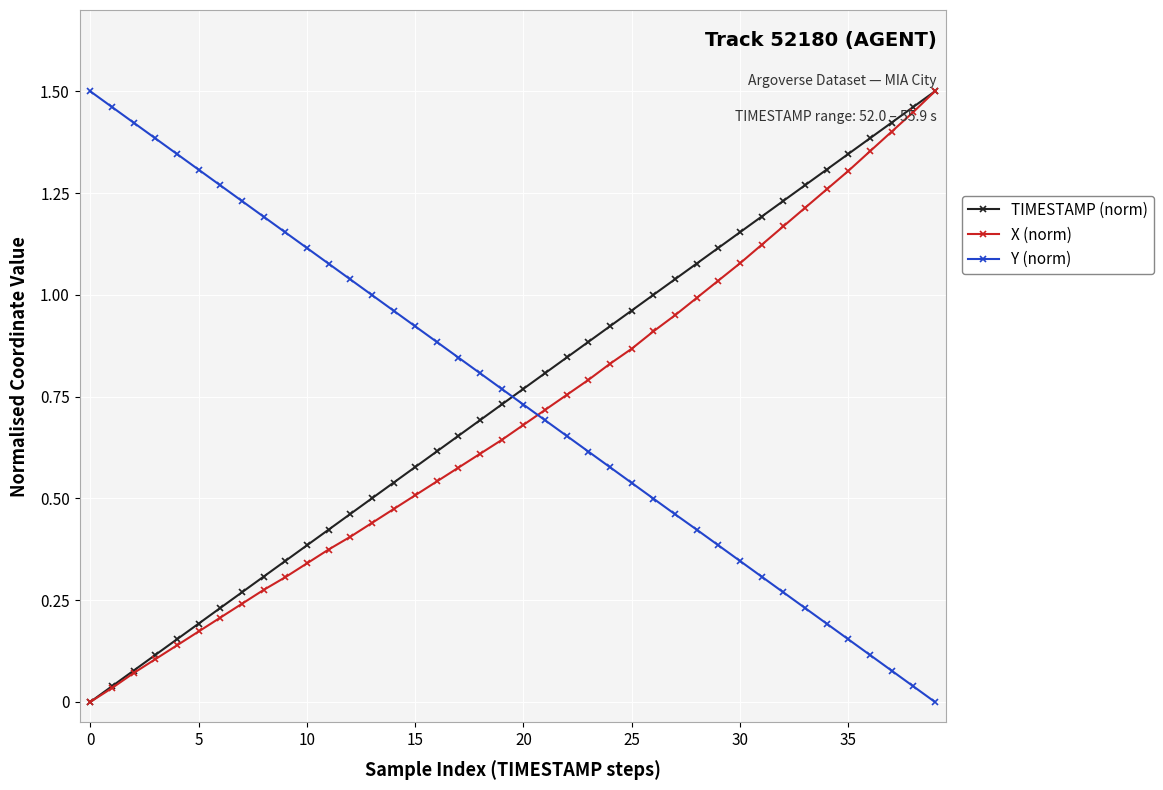

How many intersections are there between Y (norm) and X (norm)?

1